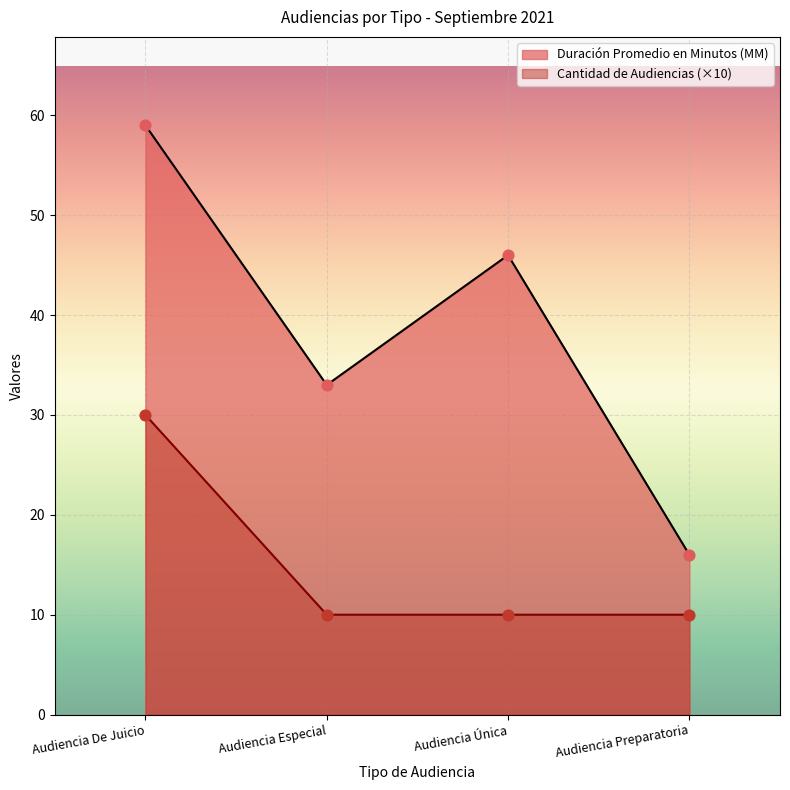

What is the total value across all series at Audiencia De Juicio?

89